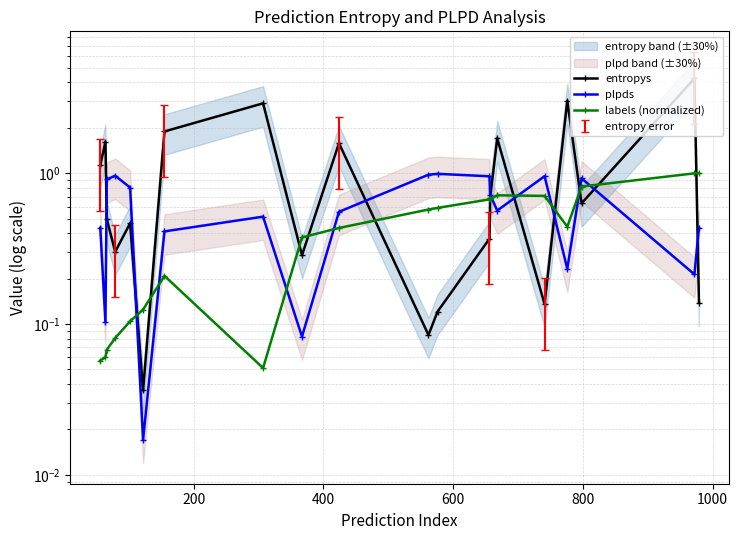

How many intersections are there between entropys and labels (normalized)?

11